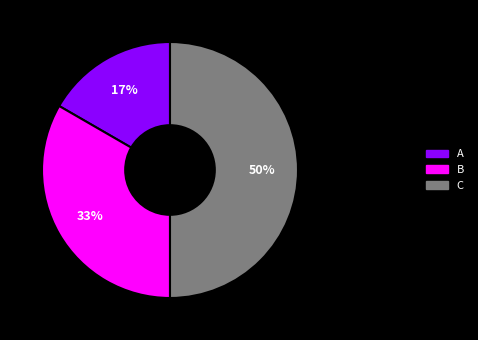

Do A and C together represent more than half of the pie?

Yes